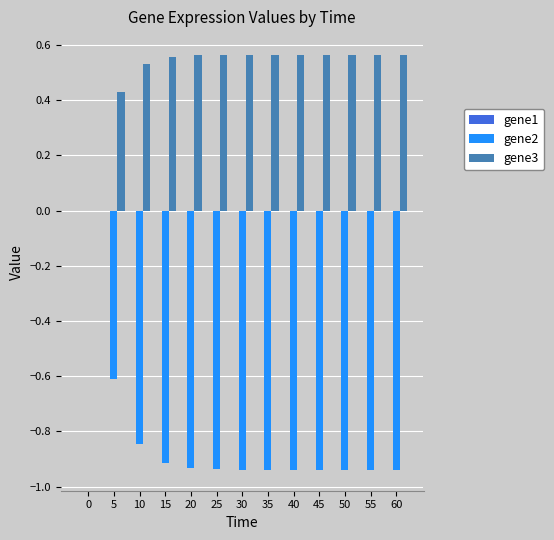

Which series changed the most between 5 and 15?

gene2